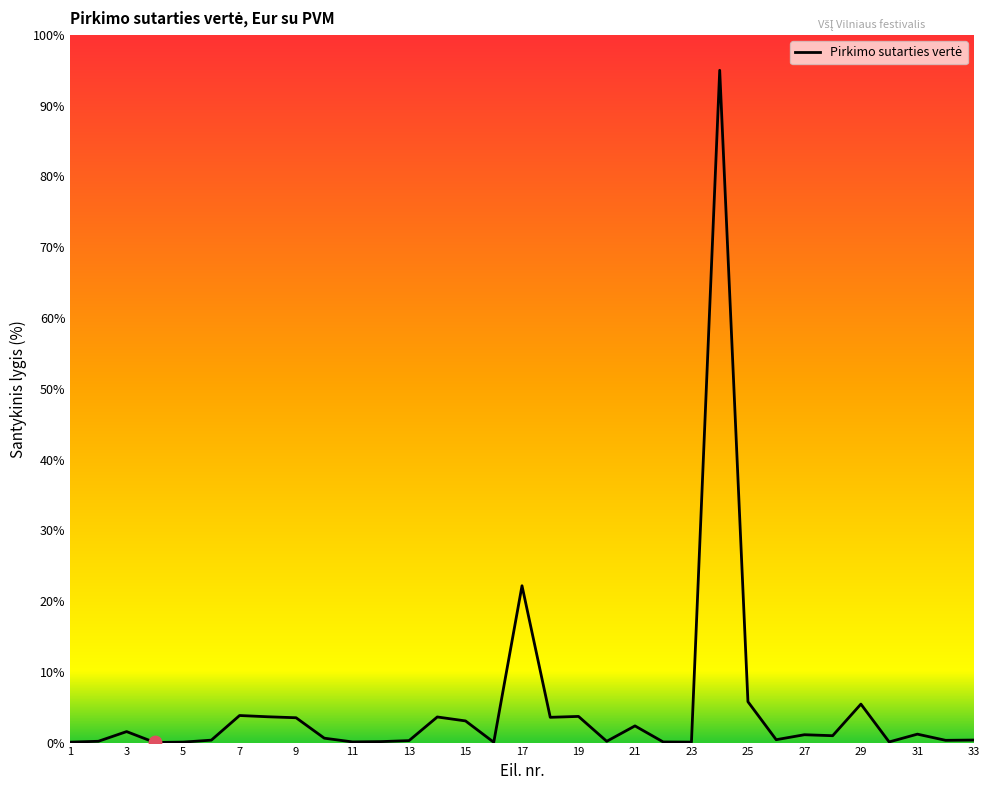

What is the greatest value displayed?

95.0